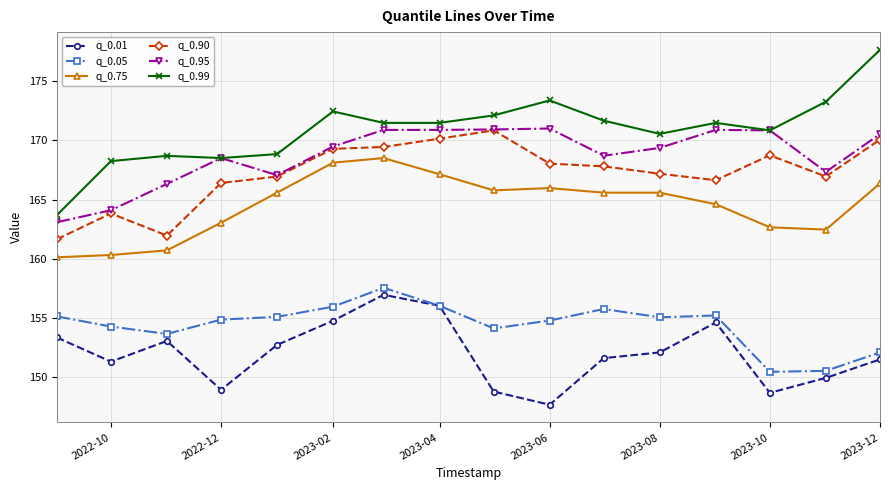

True or false: q_0.75 and q_0.01 intersect in this chart.

False